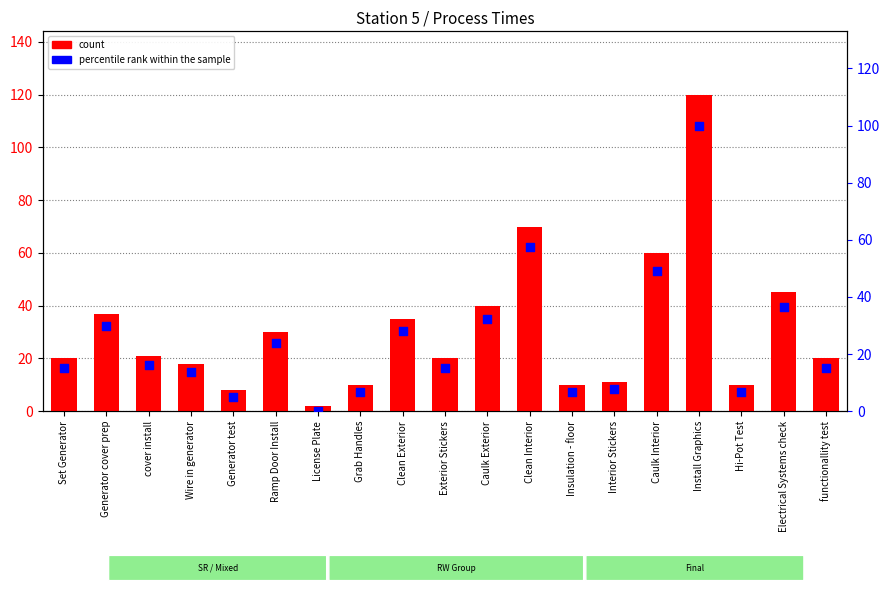

Which series reaches the maximum Y coordinate?

count